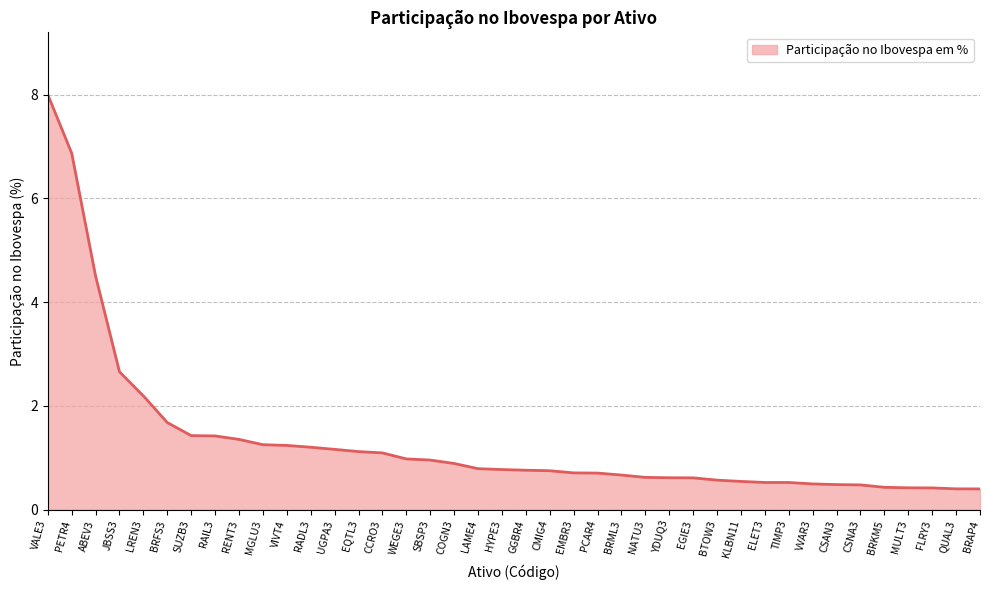

What is the greatest value displayed?

8.0